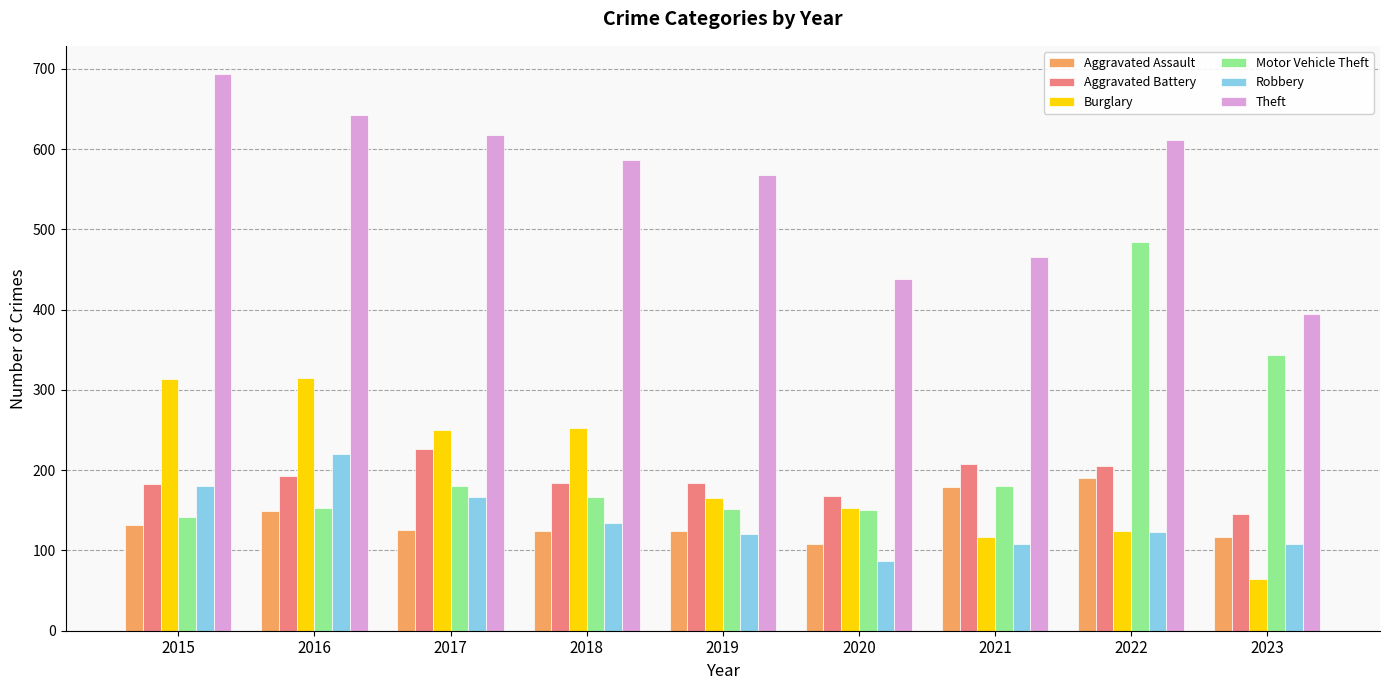

The value of Aggravated Assault at 2017 is 126. True or false?

True